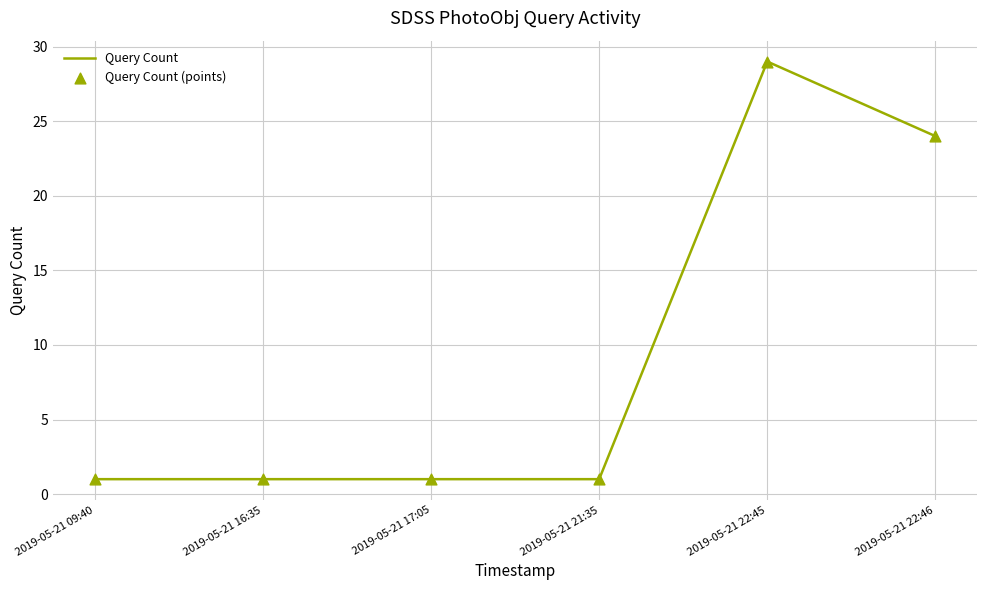

The chart shows a value of 40 at 2019-05-21 22:46. True or false?

False